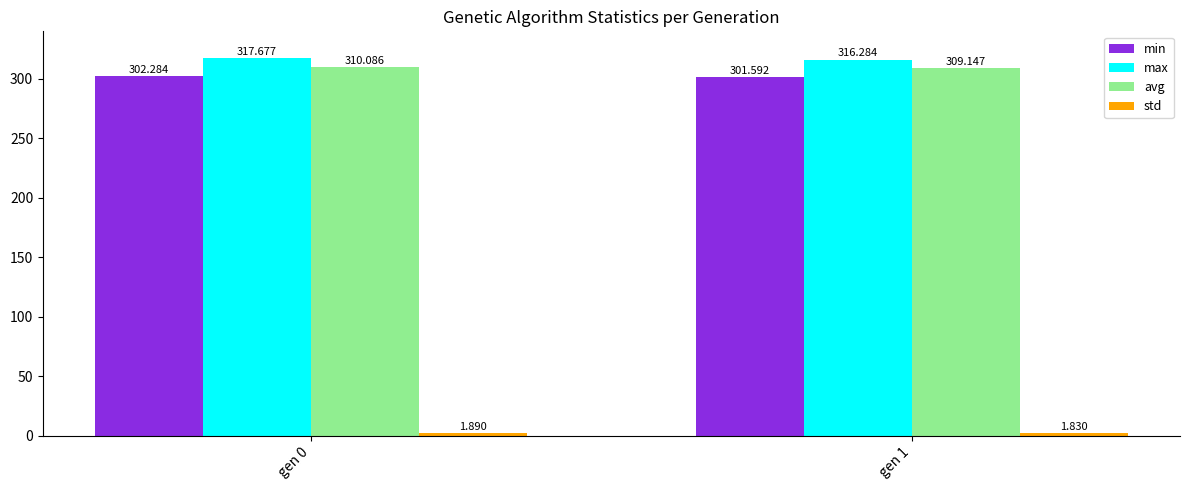

Are the bars horizontal?

No